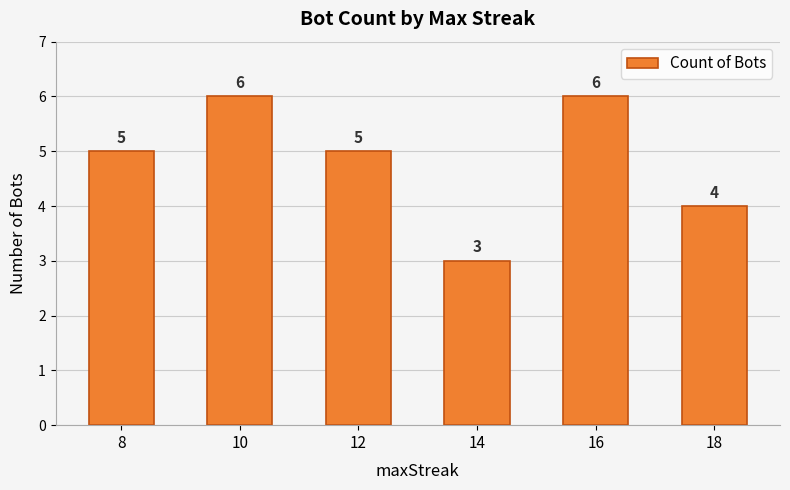

Is it true that the value at 14 is 3?

True